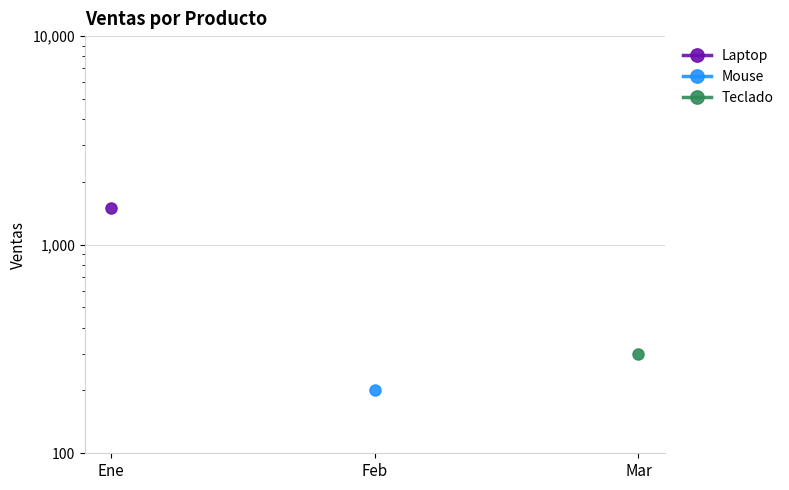

How many values in Laptop are above zero?

1